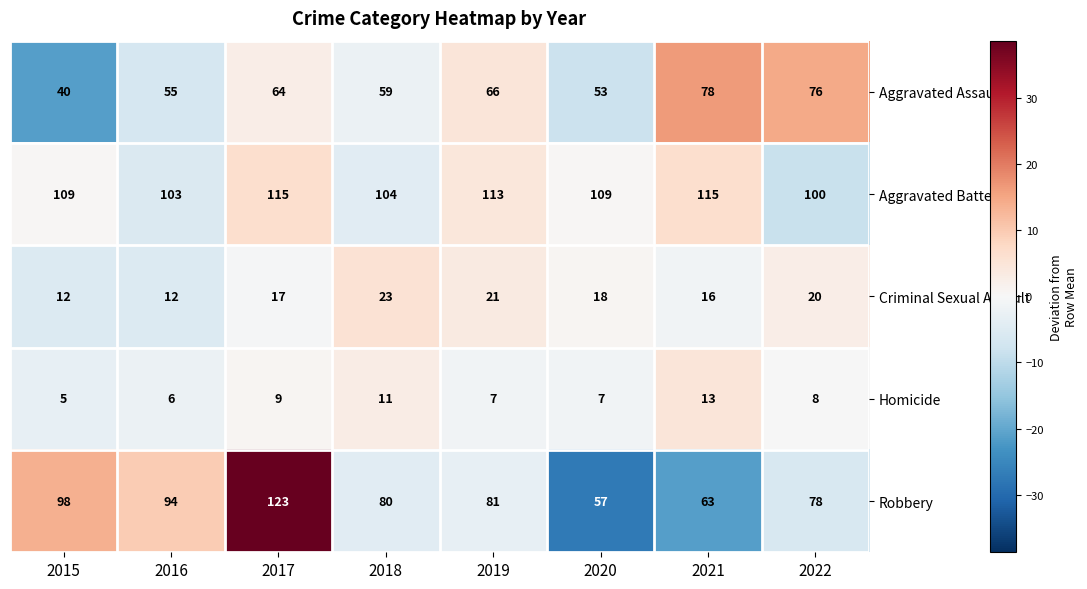

What is the maximum value for Robbery?

123